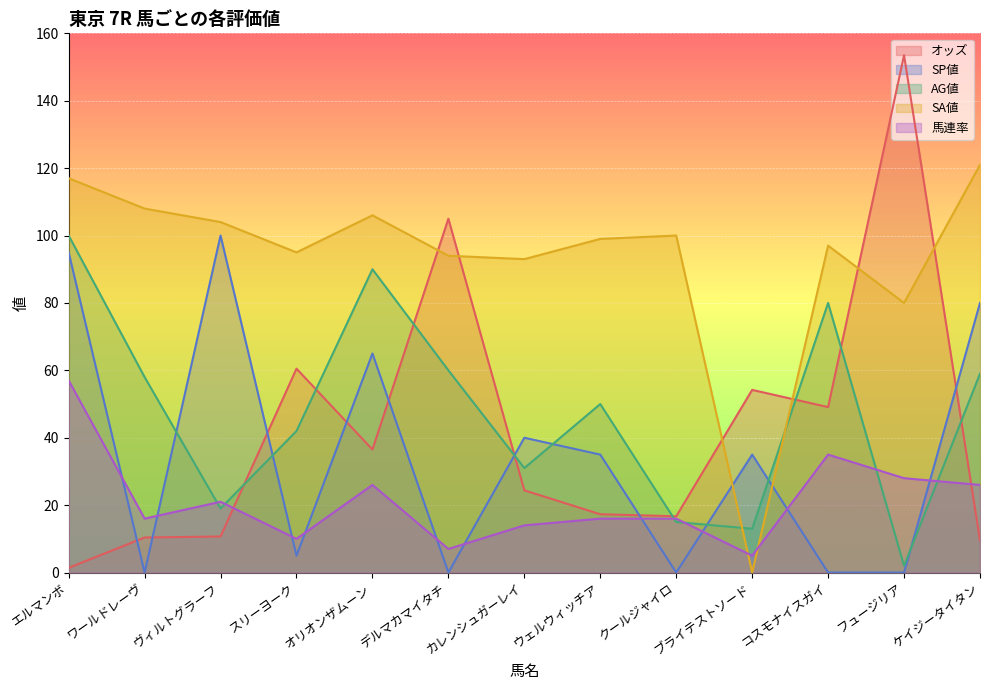

Rank the series by their maximum value, from highest to lowest.

オッズ, SA値, SP値, AG値, 馬連率